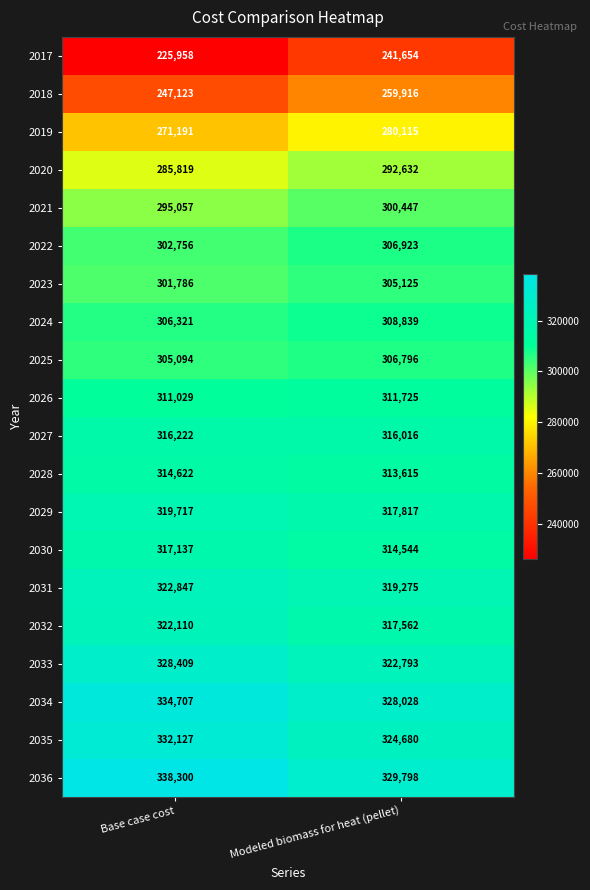

What is the spread (max minus min) of values at Modeled biomass for heat (pellet)?

88144